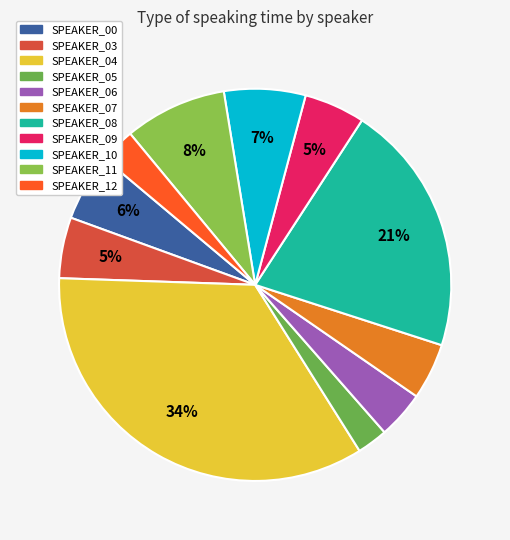

To the nearest percent, what is the difference between the largest and smallest slice percentages?

32%